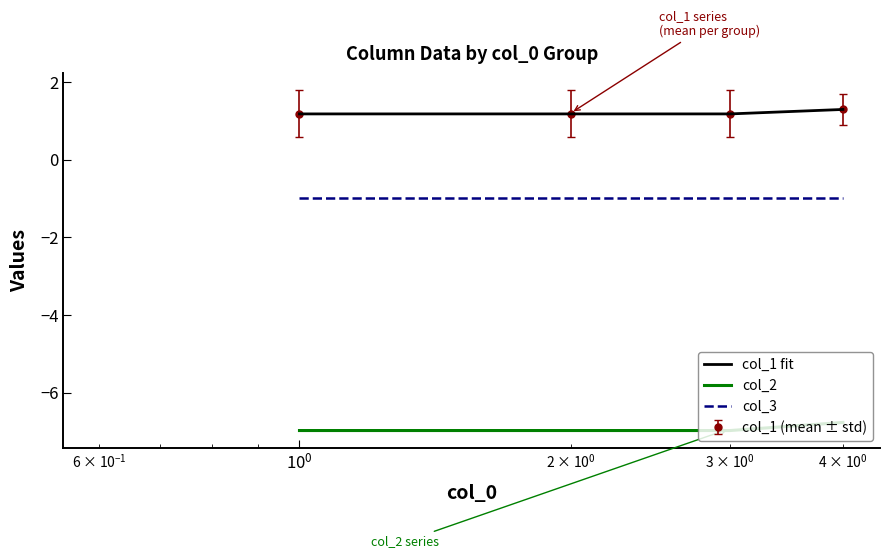

Where is the first local minimum for col_3?

$\mathdefault{10^{0}}$